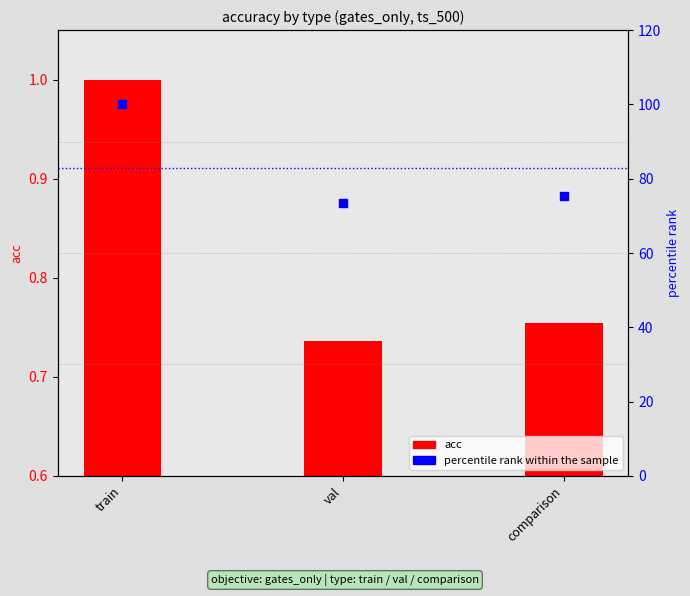

Which series contains the lowest Y value?

acc